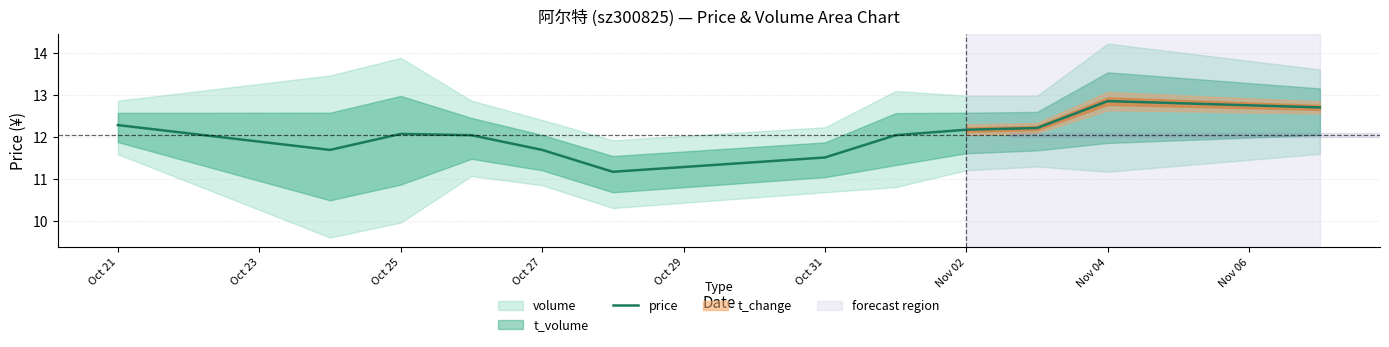

True or false: the data has more than 2 interior local peaks.

False